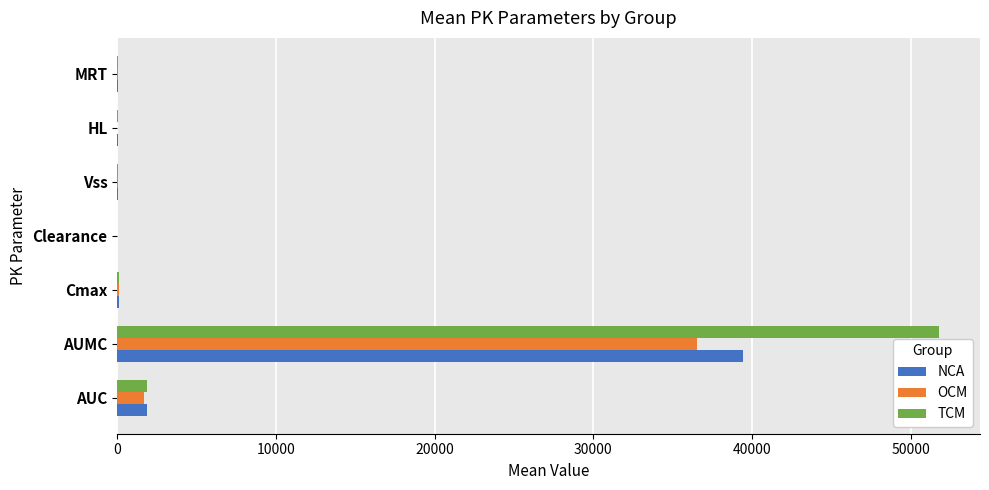

What are all the series names shown in the legend?

NCA, OCM, TCM